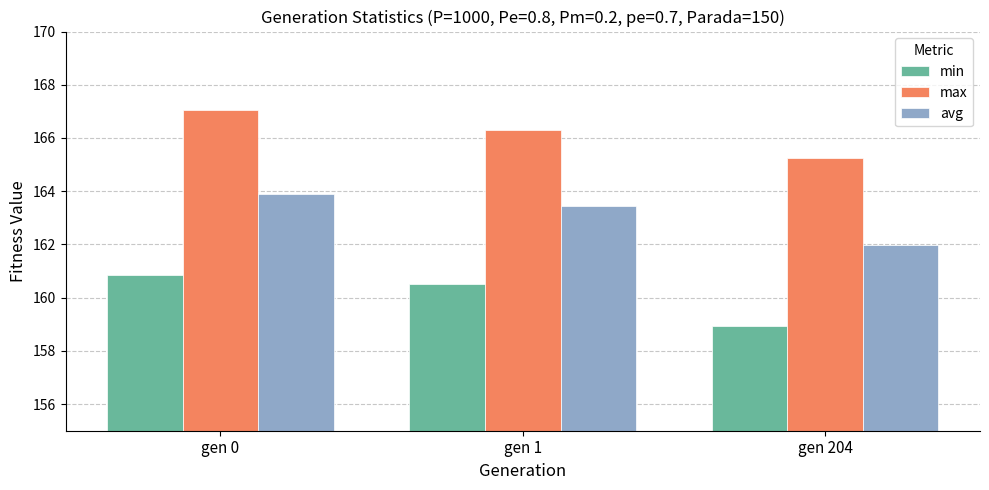

Which series has the largest range (max minus min)?

avg